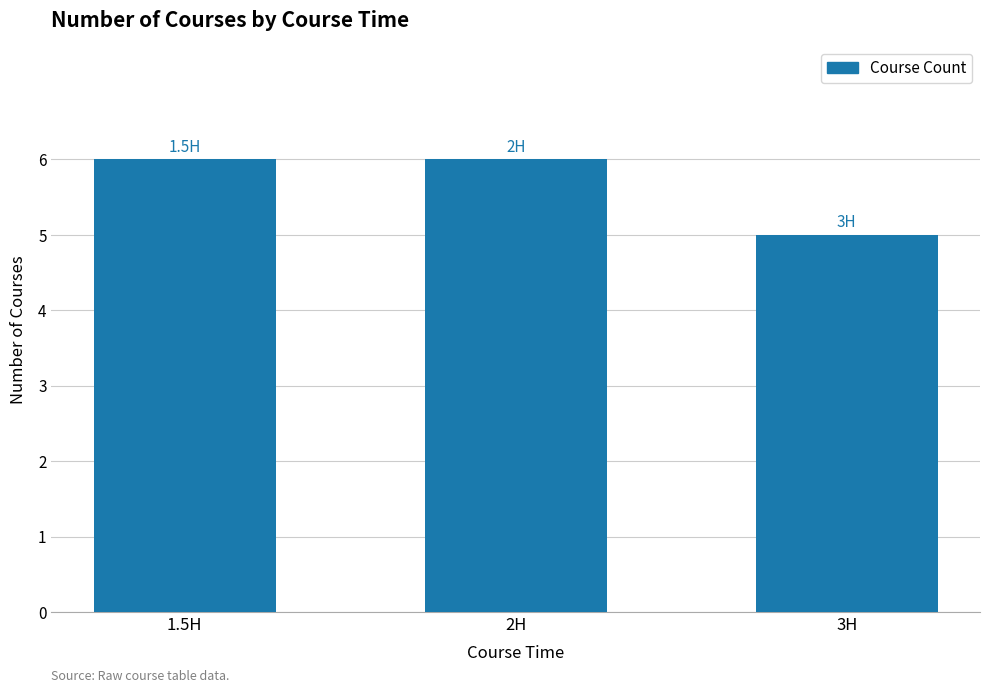

What position from the right is 3H?

1